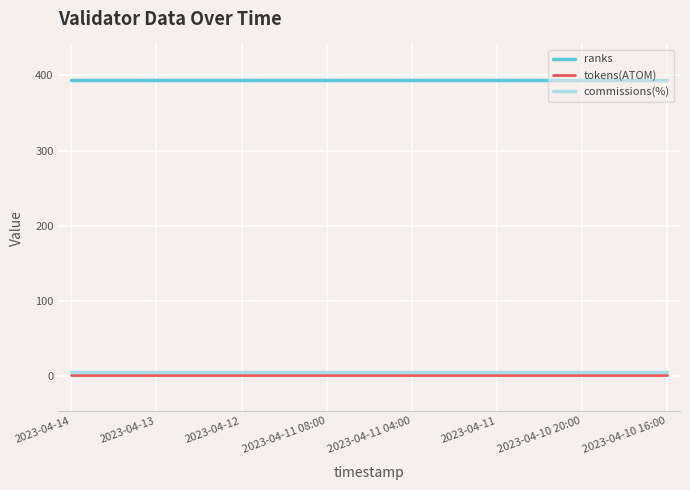

Which series has the largest total across all categories?

ranks